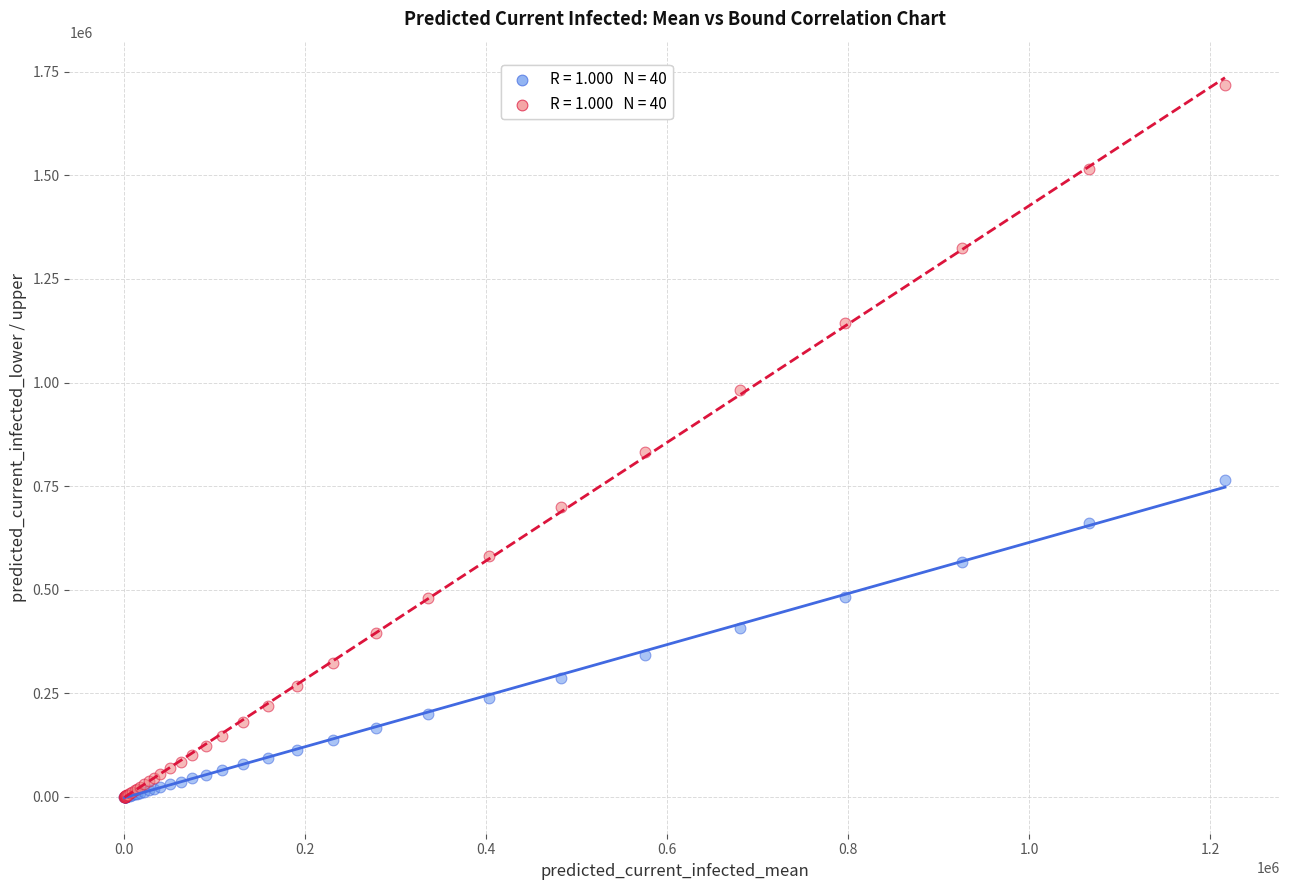

Across all series, what Y value is closest to 858826?

832491